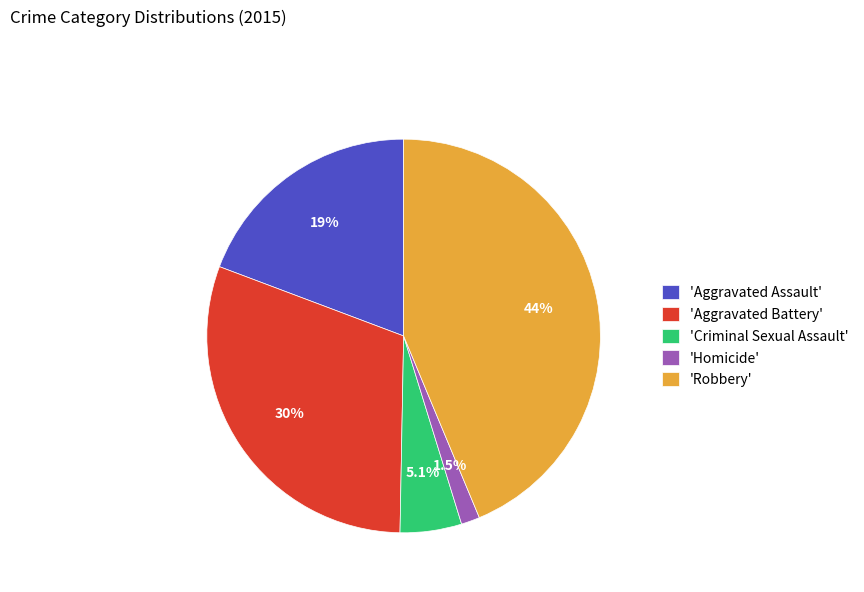

Is there a majority slice in this chart?

No